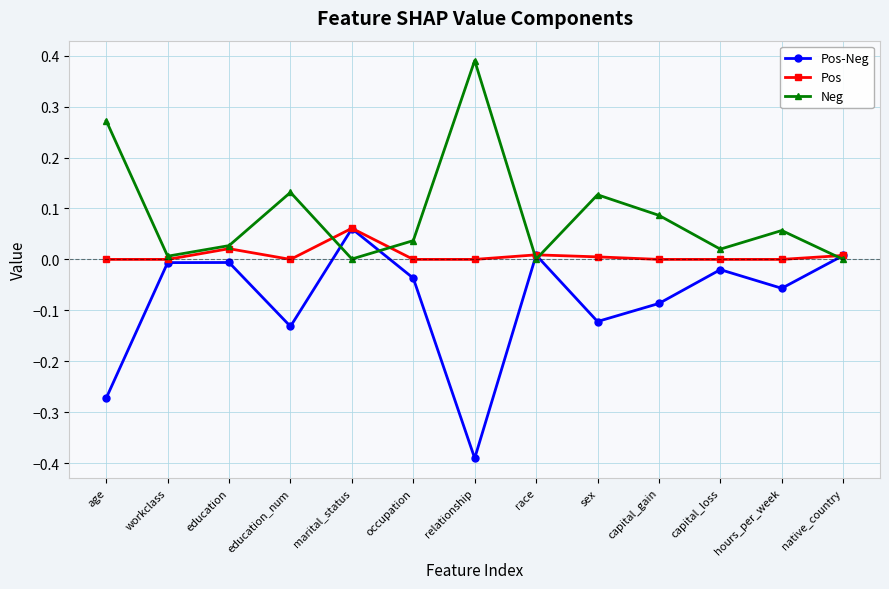

At capital_gain, list the series in order from largest to smallest.

Neg, Pos, Pos-Neg